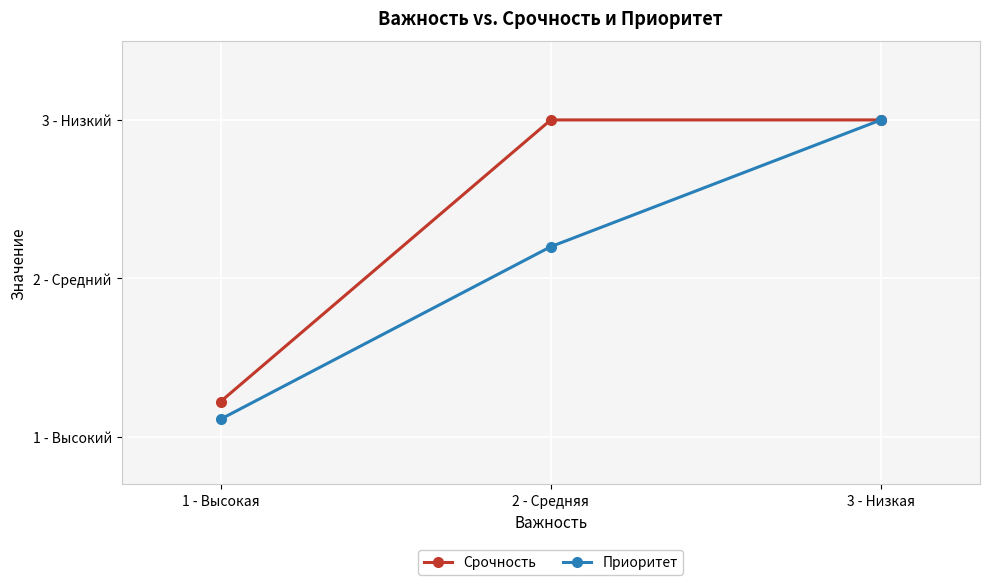

Does the chart have visible grid lines?

Yes